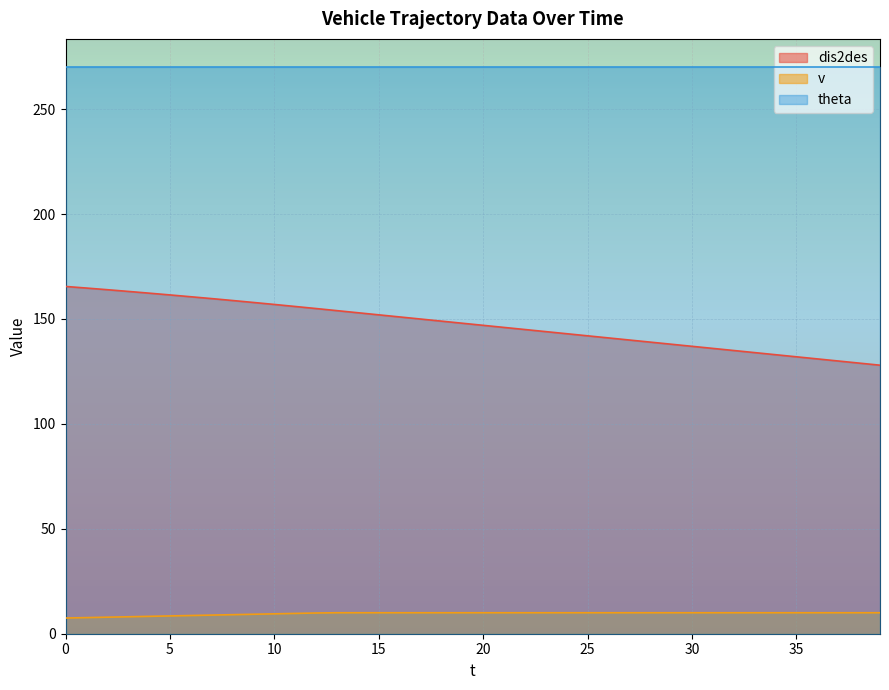

Rank the series by their average value, from lowest to highest.

v, dis2des, theta